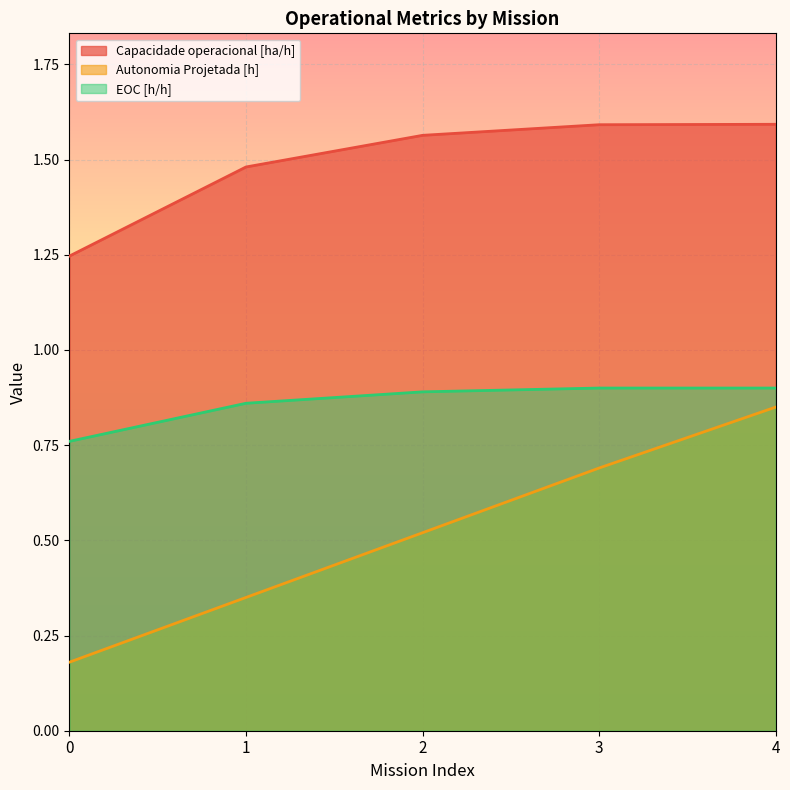

True or false: Capacidade operacional [ha/h] and EOC [h/h] intersect in this chart.

False